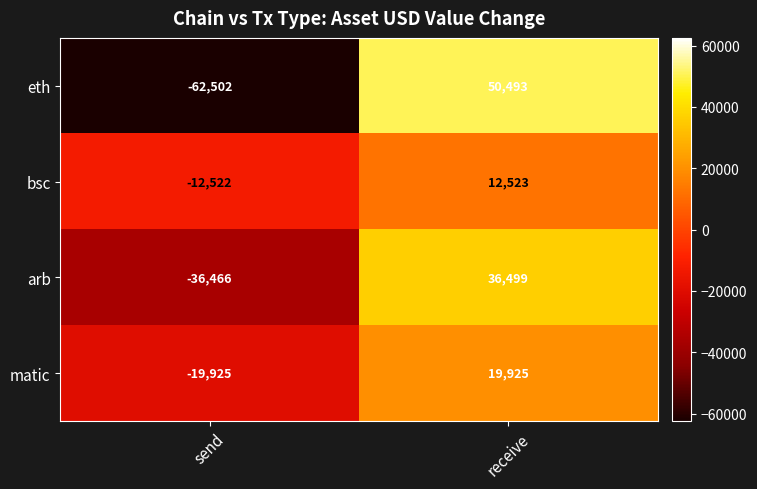

At send, list the series in order from largest to smallest.

bsc, matic, arb, eth